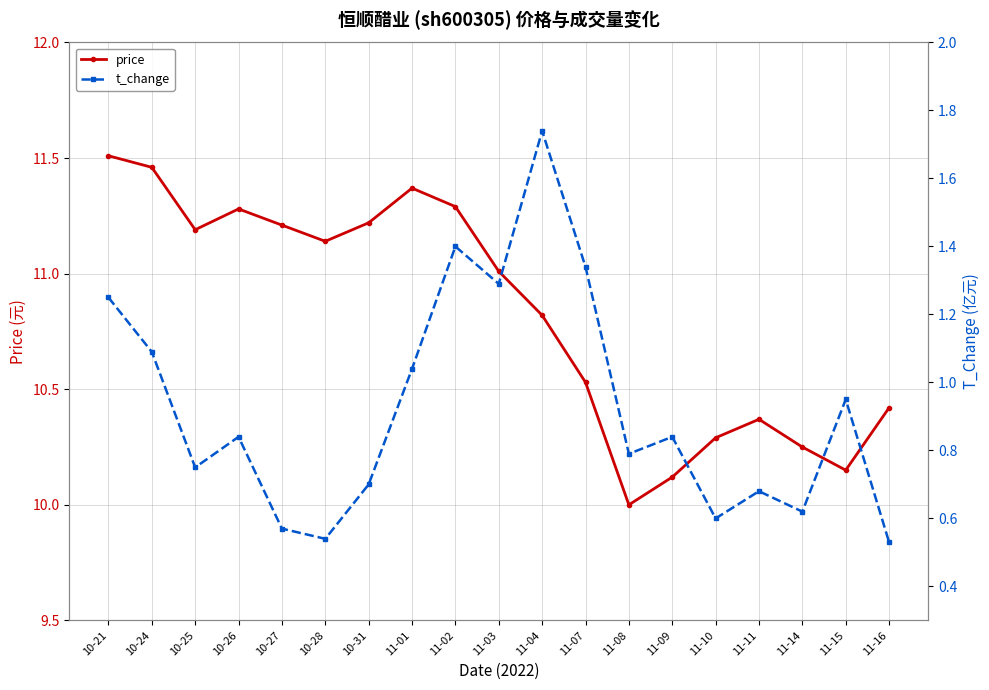

True or false: t_change has more than 0 interior local peaks.

True